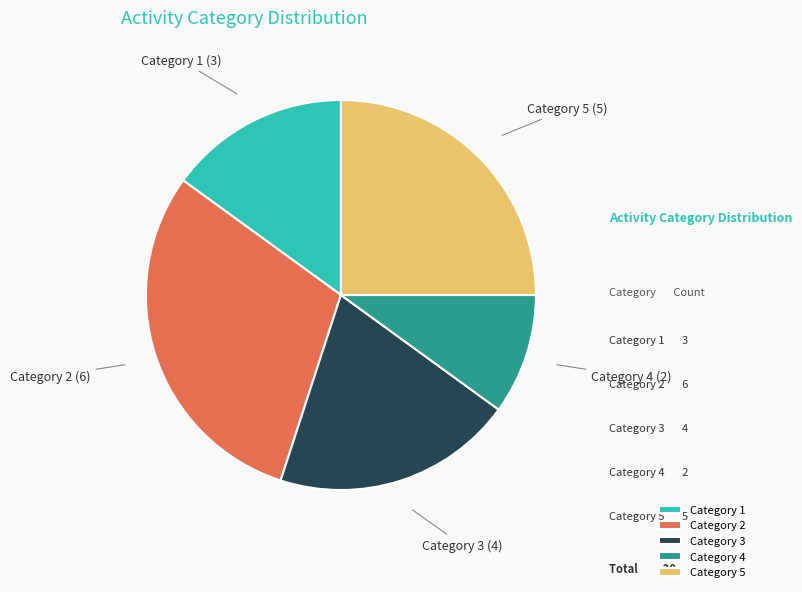

True or false: Category 5 accounts for 25% of the total.

True